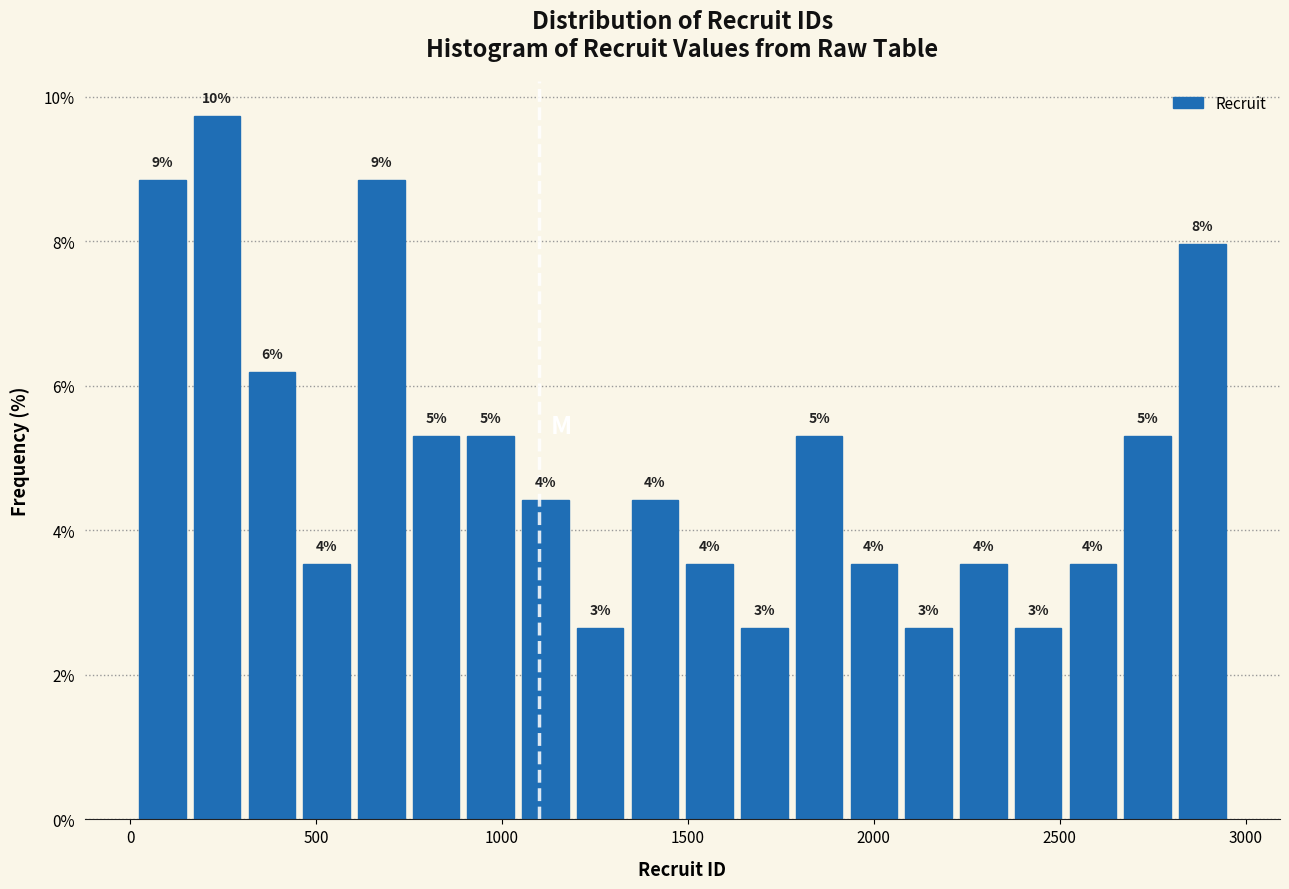

Read against the x-axis, roughly where is the centre of the tallest bar?

250